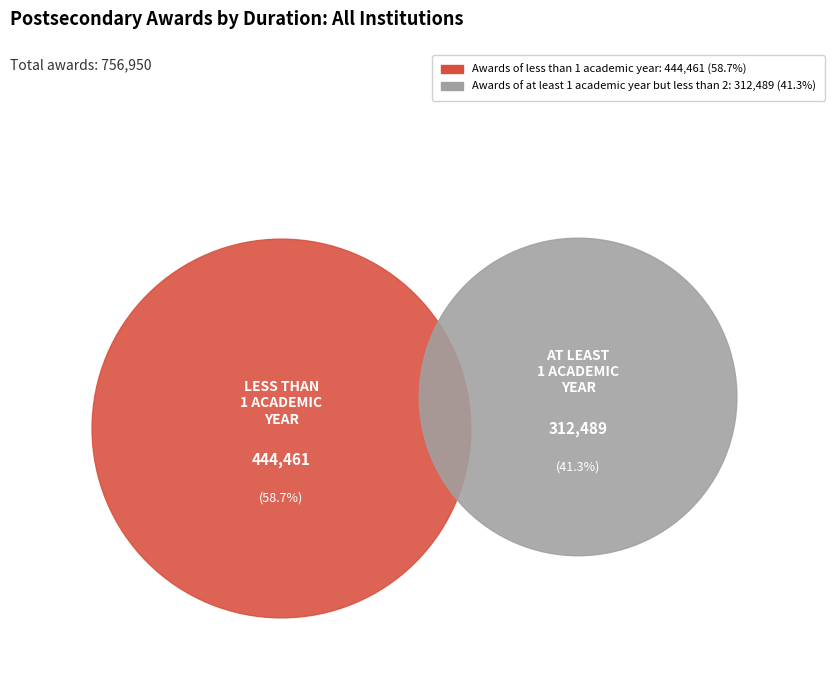

Does Awards of at least 1 academic year but less than 2 account for over 50% of the chart?

No